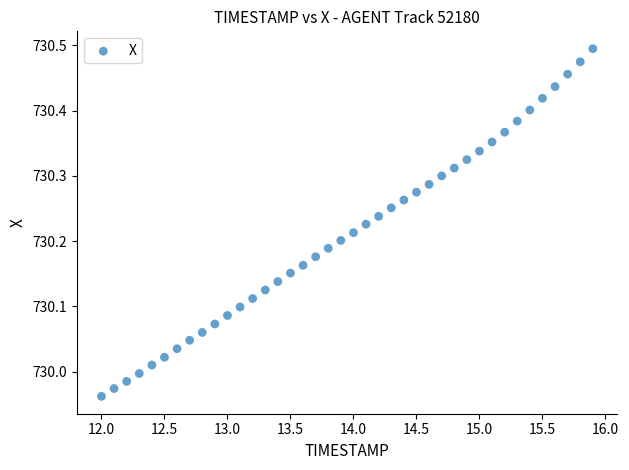

What is the range of Y values (max minus min)?

0.5